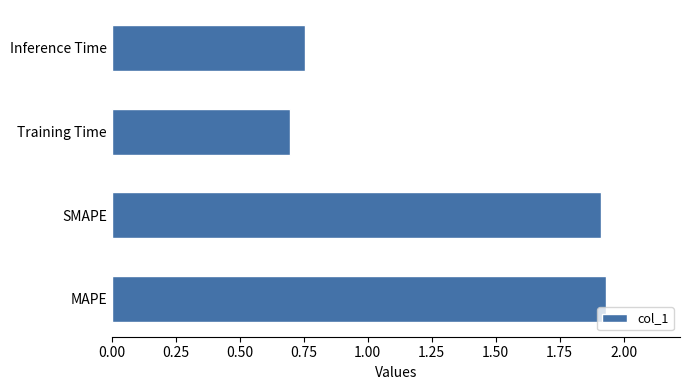

Rank the categories by value from lowest to highest.

Training Time, Inference Time, SMAPE, MAPE